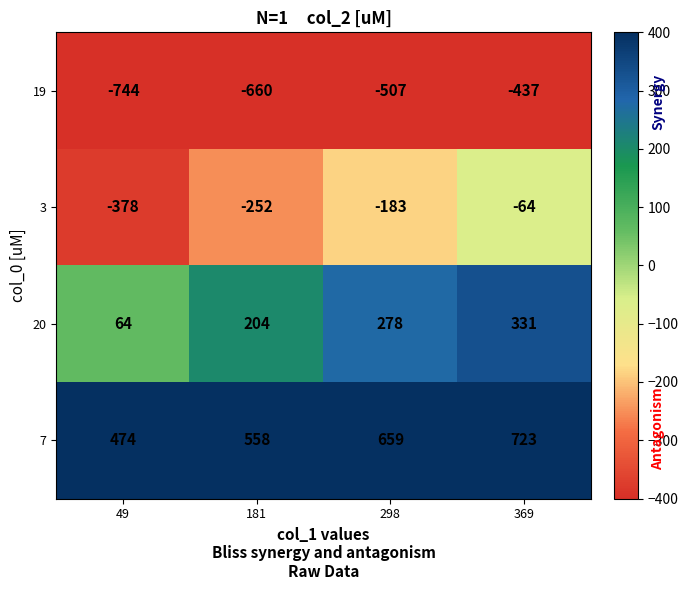

Count the number of categories in the chart.

4